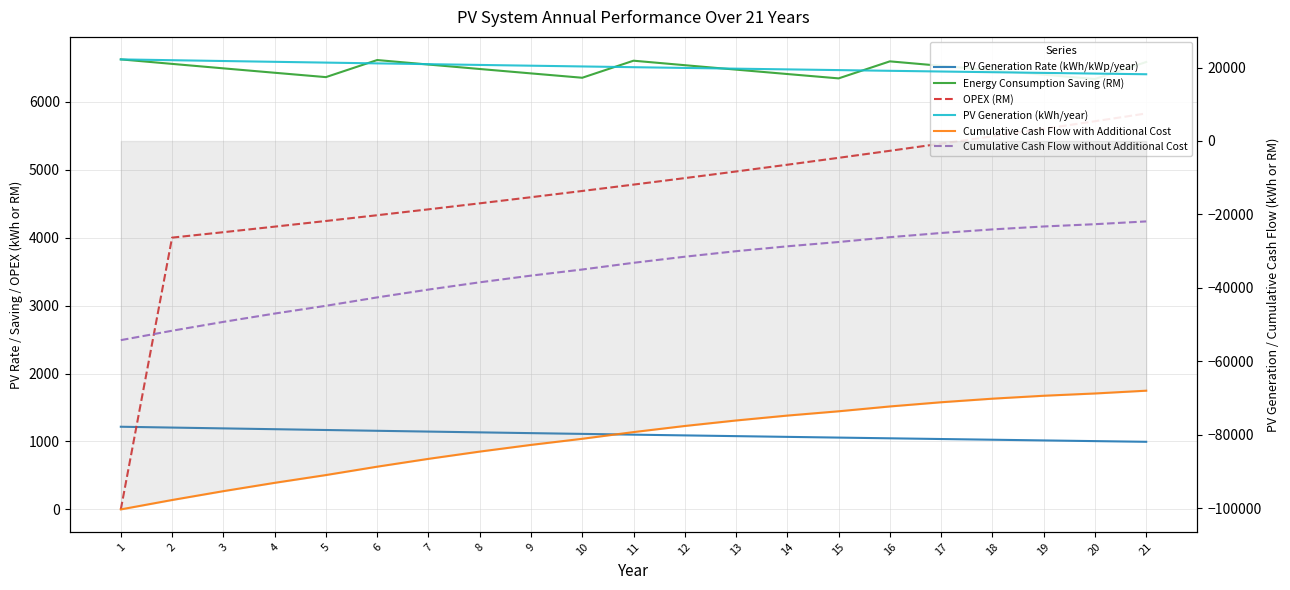

At which category is the sum across all series the highest?

21